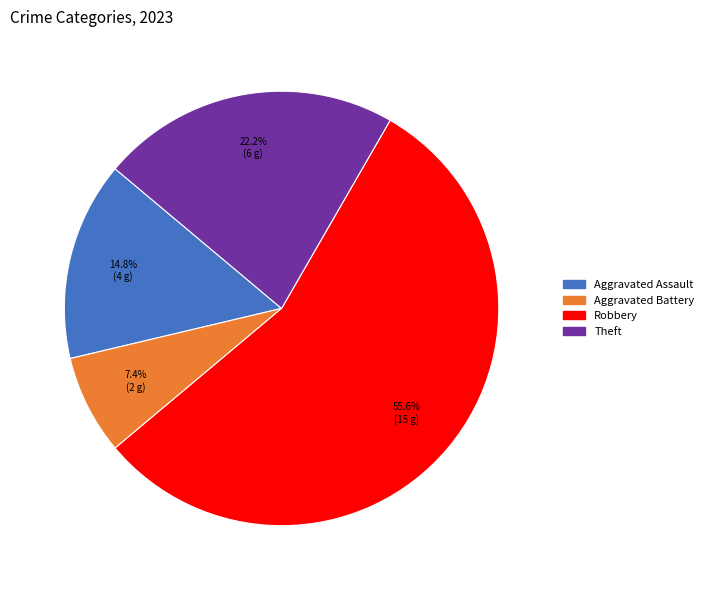

Is there a majority slice in this chart?

Yes